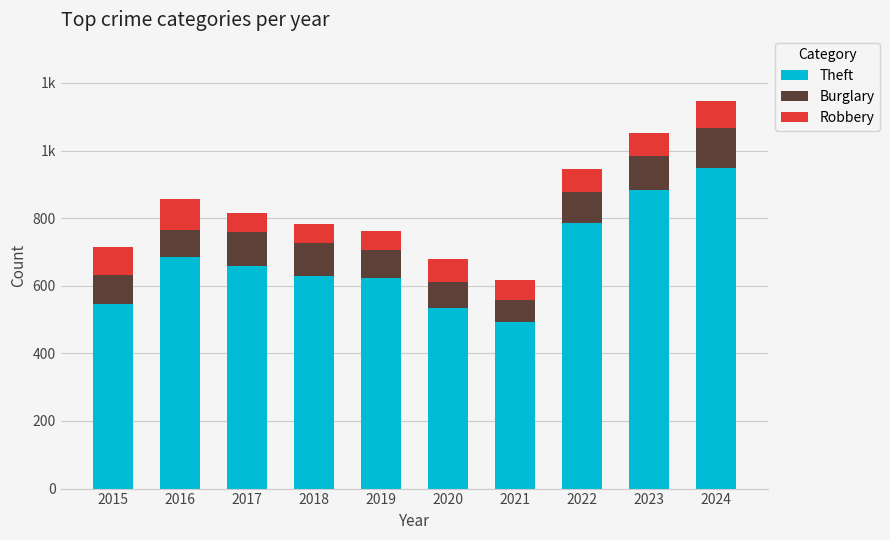

The Burglary series shows 34 at 2020. True or false?

False